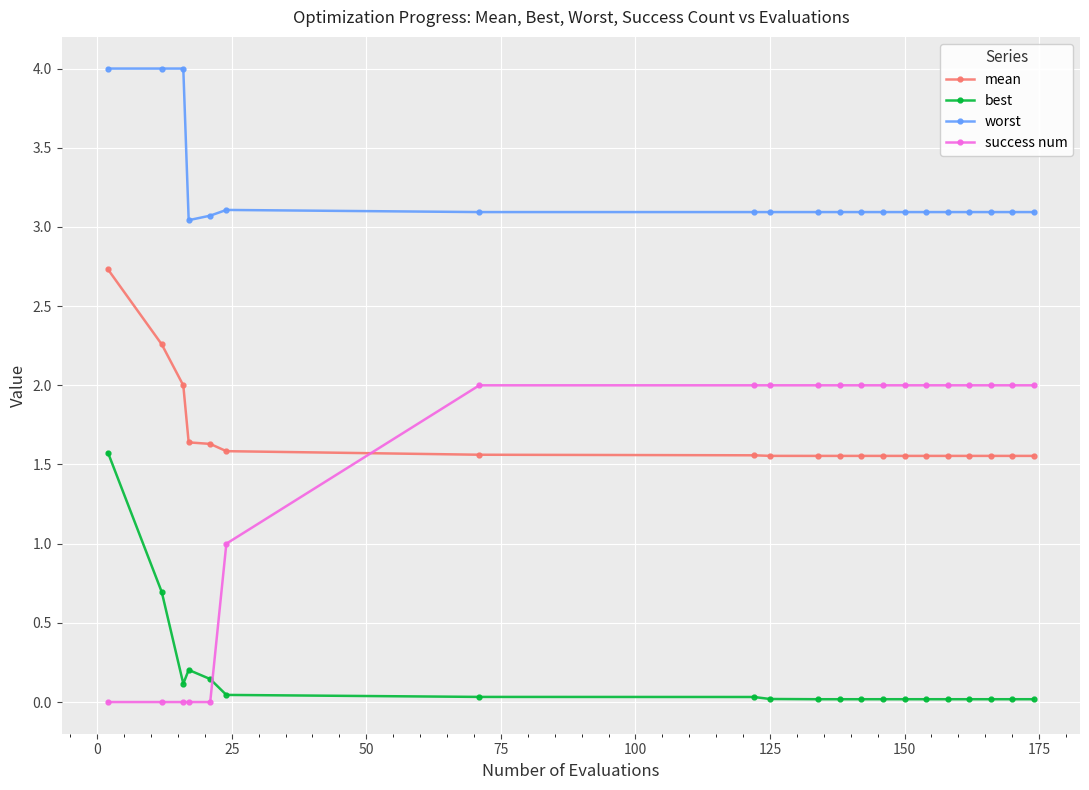

True or false: success num and worst intersect in this chart.

False